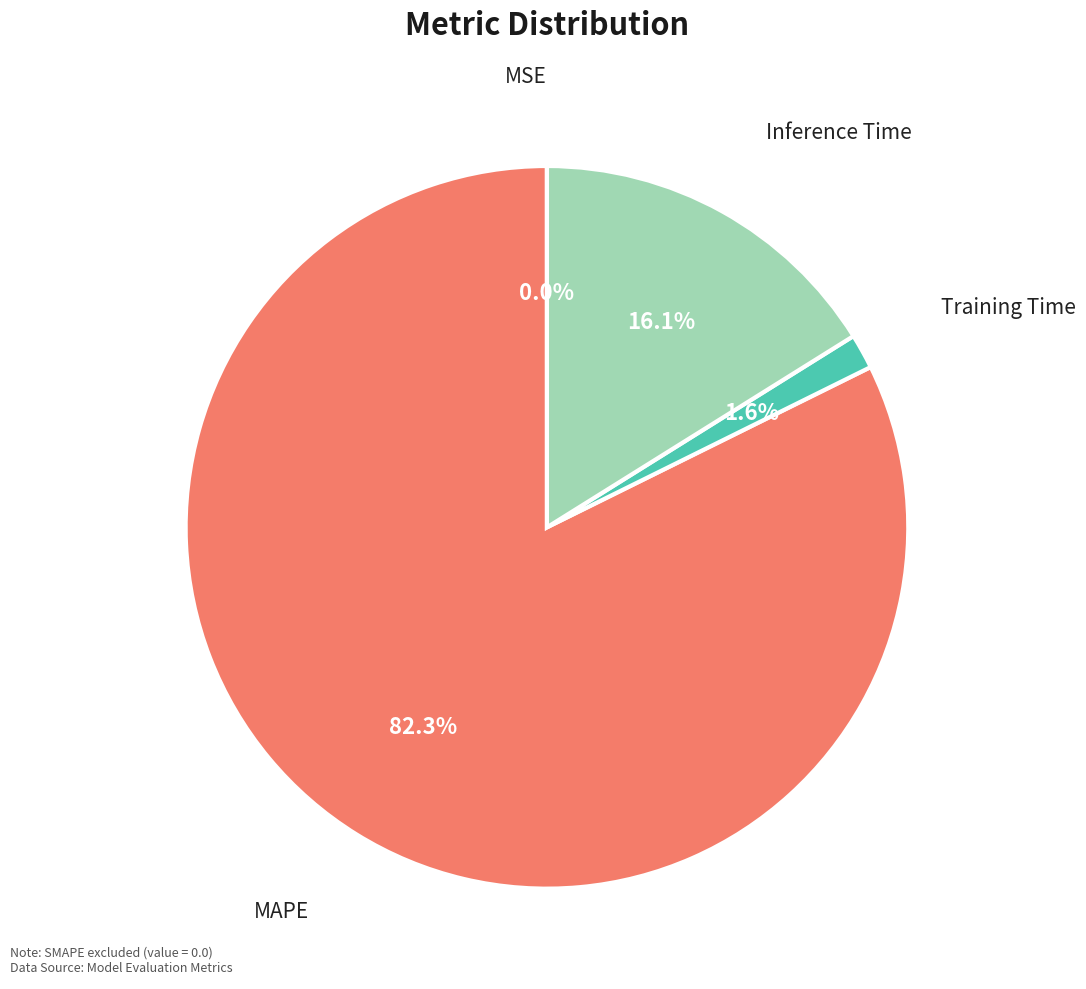

Do MAPE and Training Time together represent more than half of the pie?

Yes